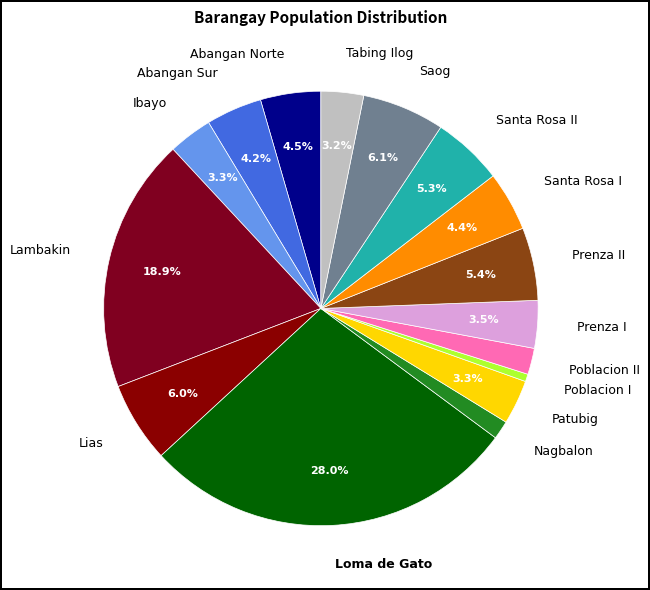

How many slices are in this pie chart?

16